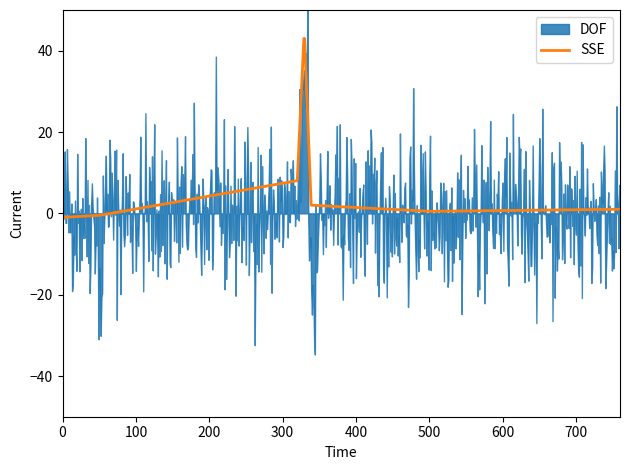

At which category does DOF reach its first local peak?

1